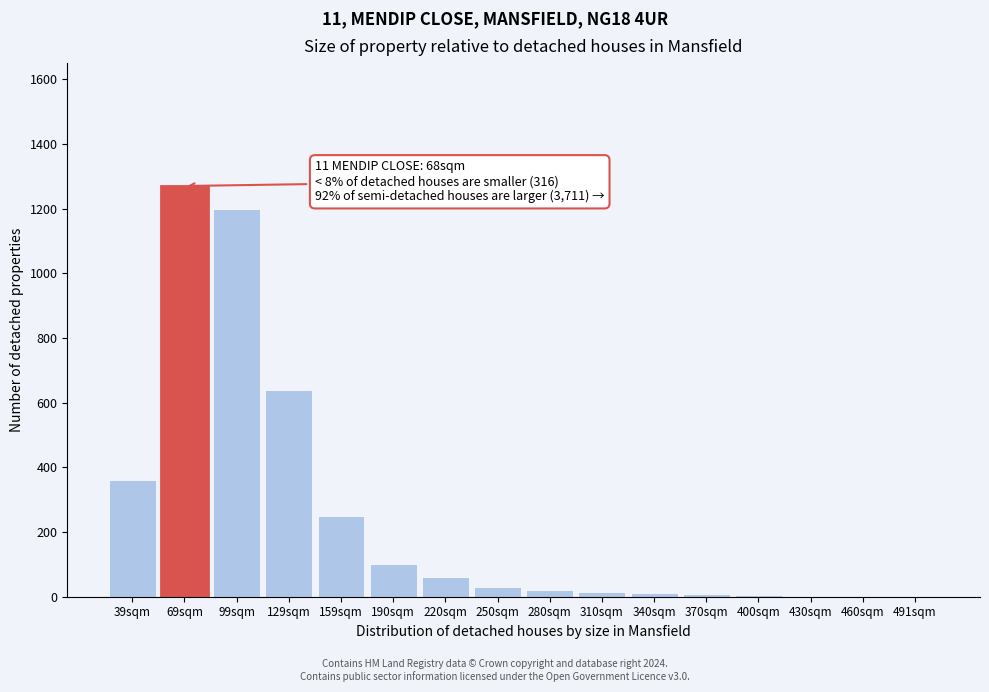

What is the sum of all values?

3974